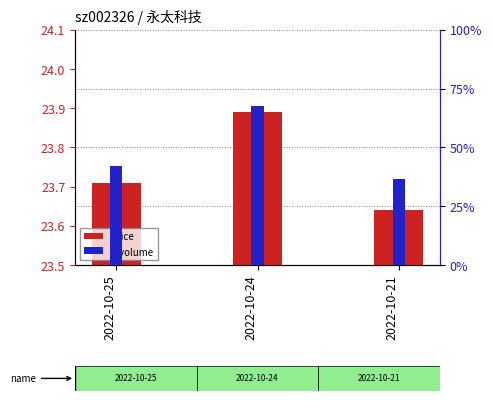

What is the value of the t_volume bar at the 2nd from the left?

54145.0